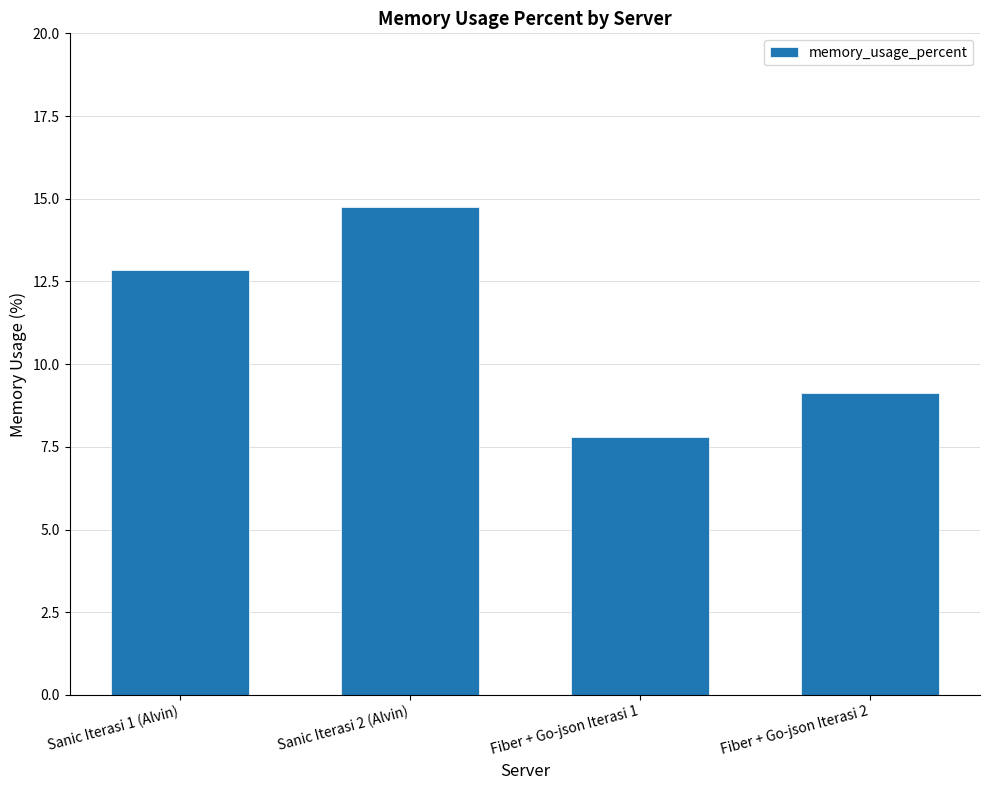

Does the chart contain any negative values?

No